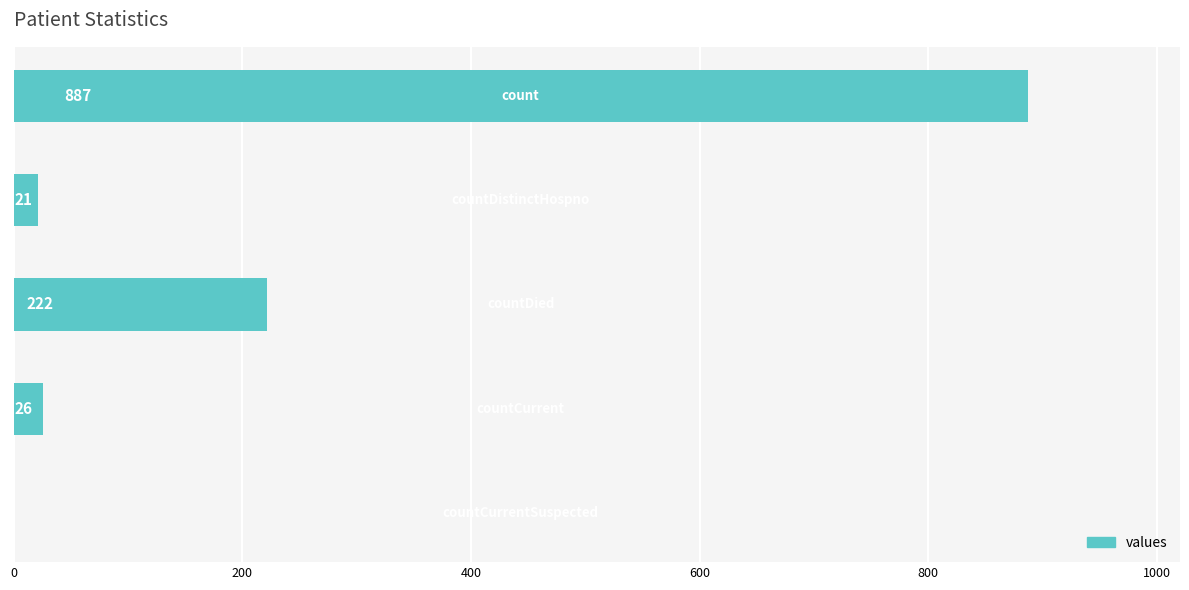

What is the sum of all values?

1156